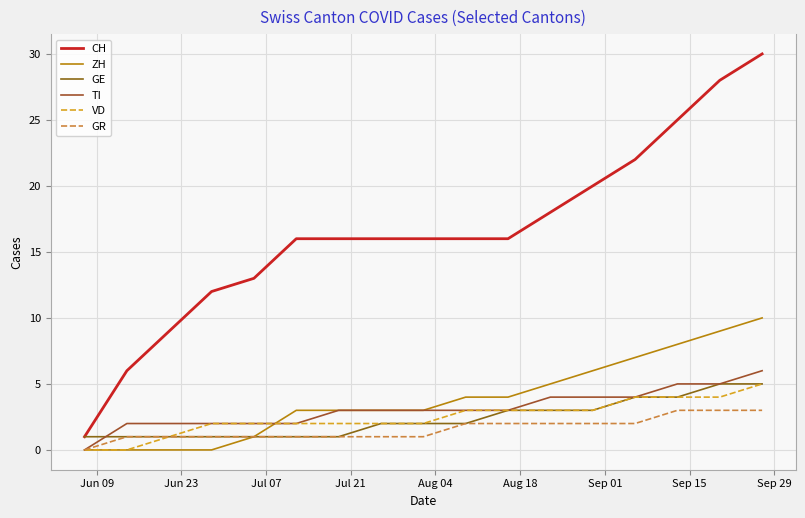

What is the difference between the second highest and minimum values in the GE series?

4